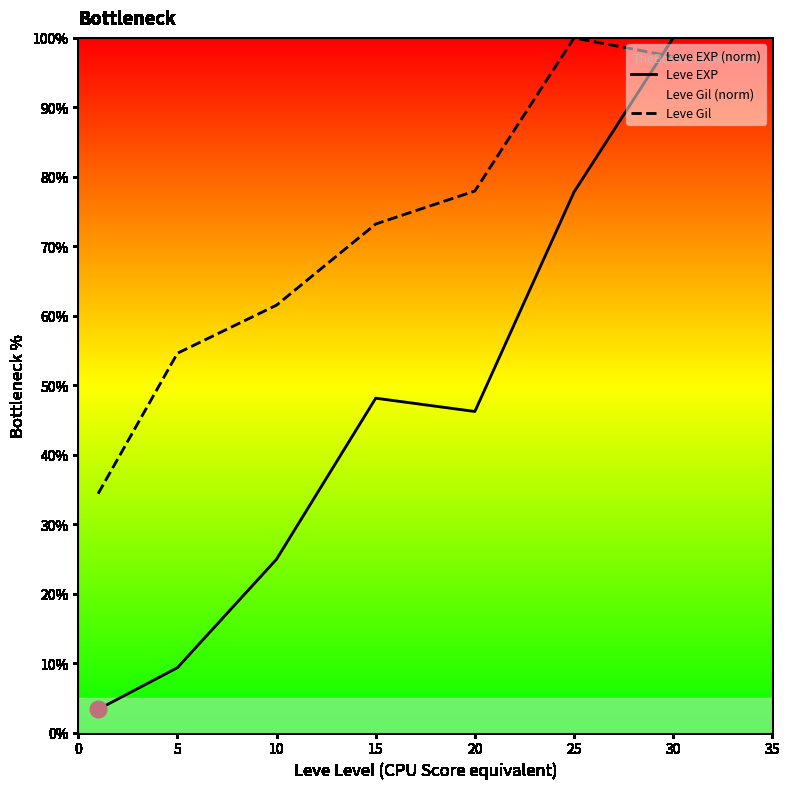

Which series has the largest range (max minus min)?

Leve EXP